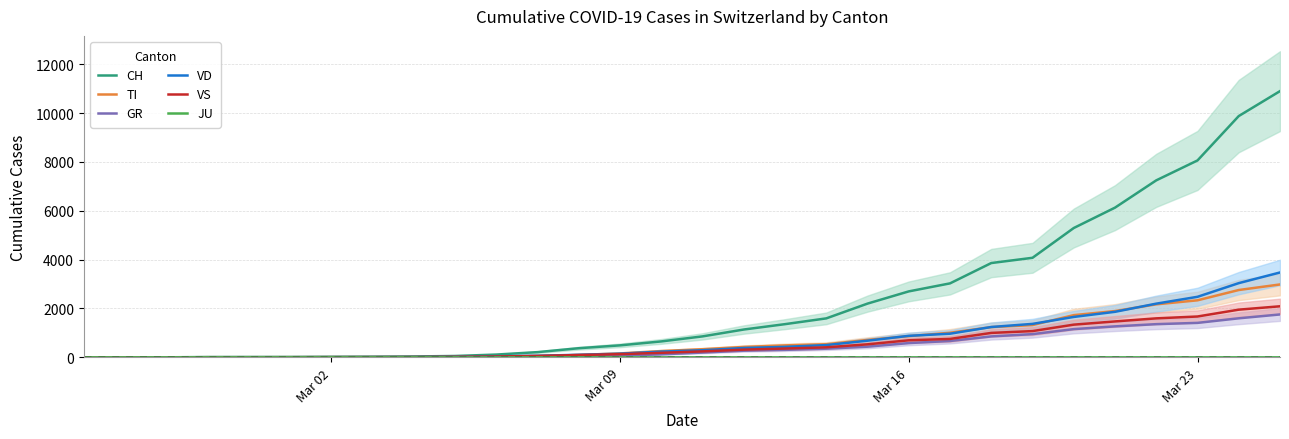

What is the maximum value for CH?

10897